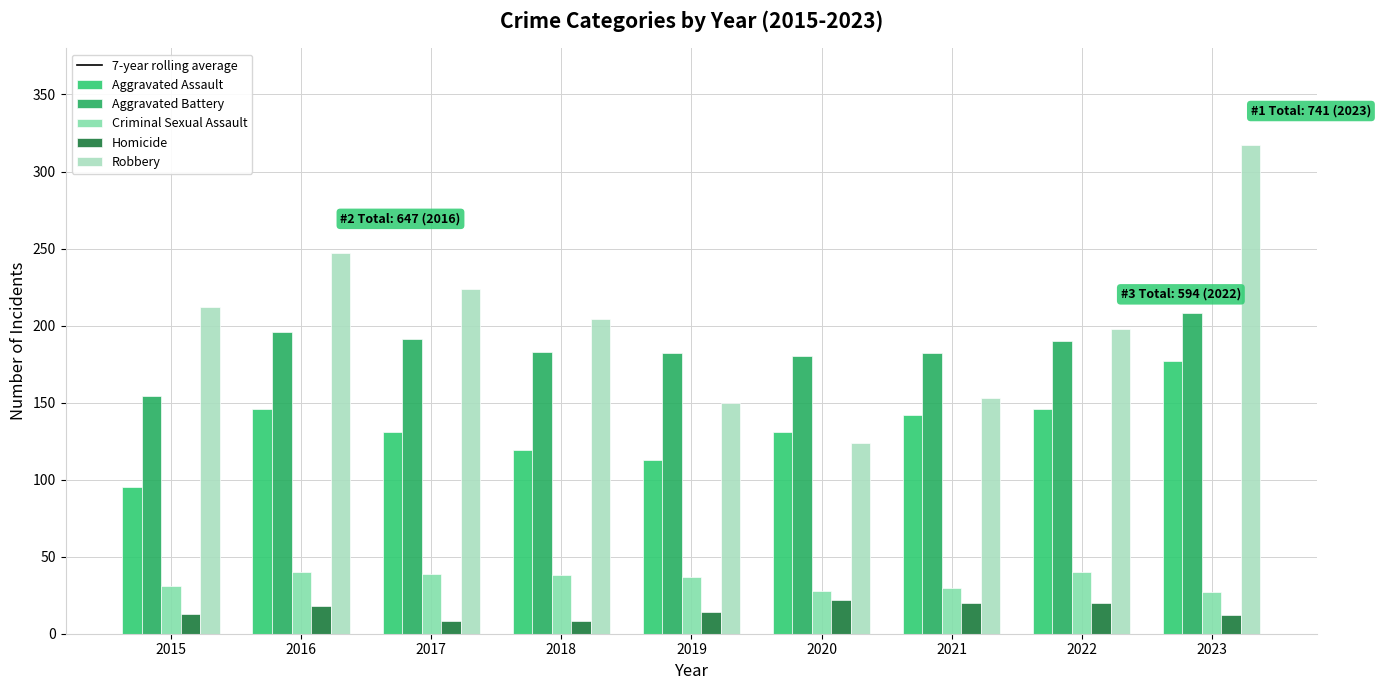

What value does the Robbery series have at 2023?

317